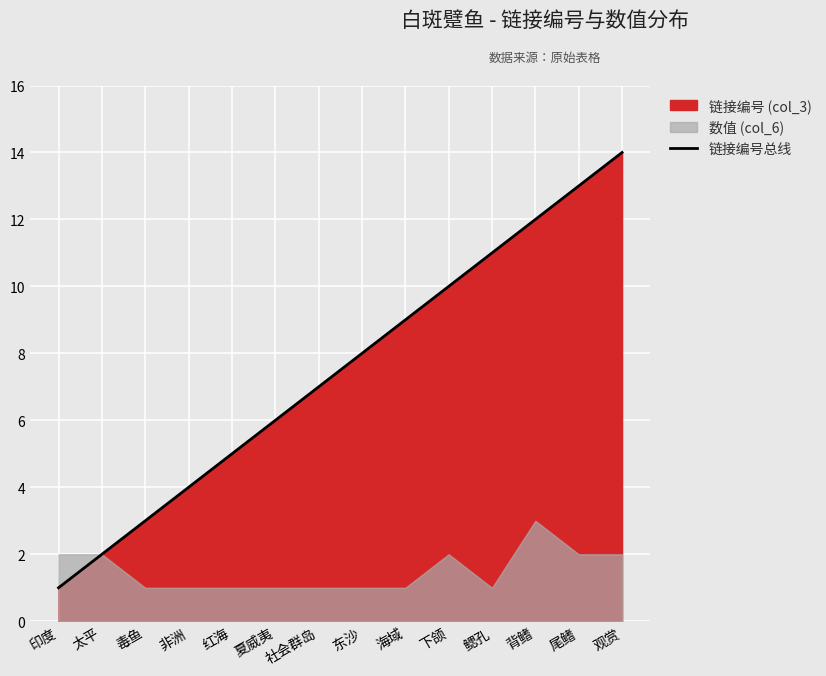

Rank the categories by value from highest to lowest.

观赏, 尾鳍, 背鳍, 鳃孔, 下颌, 海域, 东沙, 社会群岛, 夏威夷, 红海, 非洲, 毒鱼, 太平, 印度